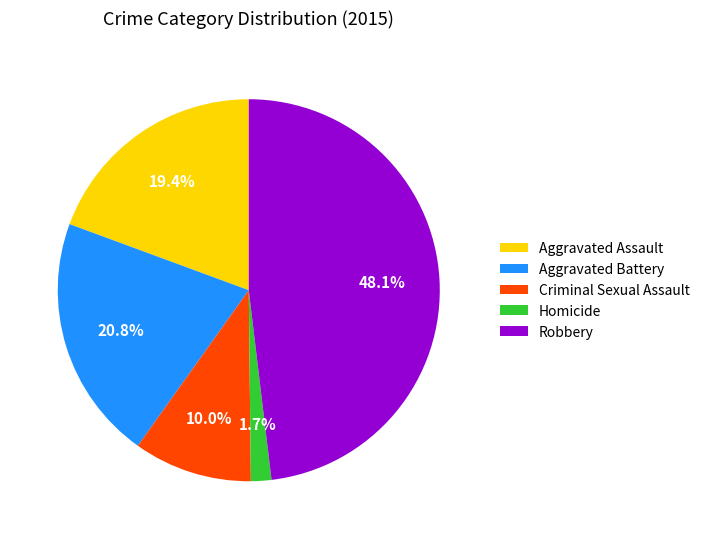

Is it true that Aggravated Assault is 30% of the pie?

False